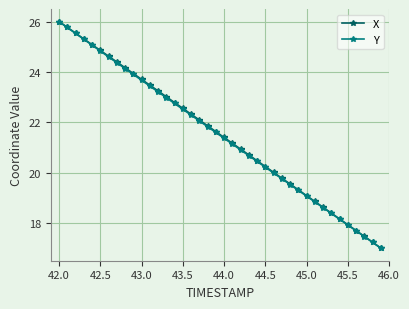

What is the value of the X point at the 28th from the left?

19.8